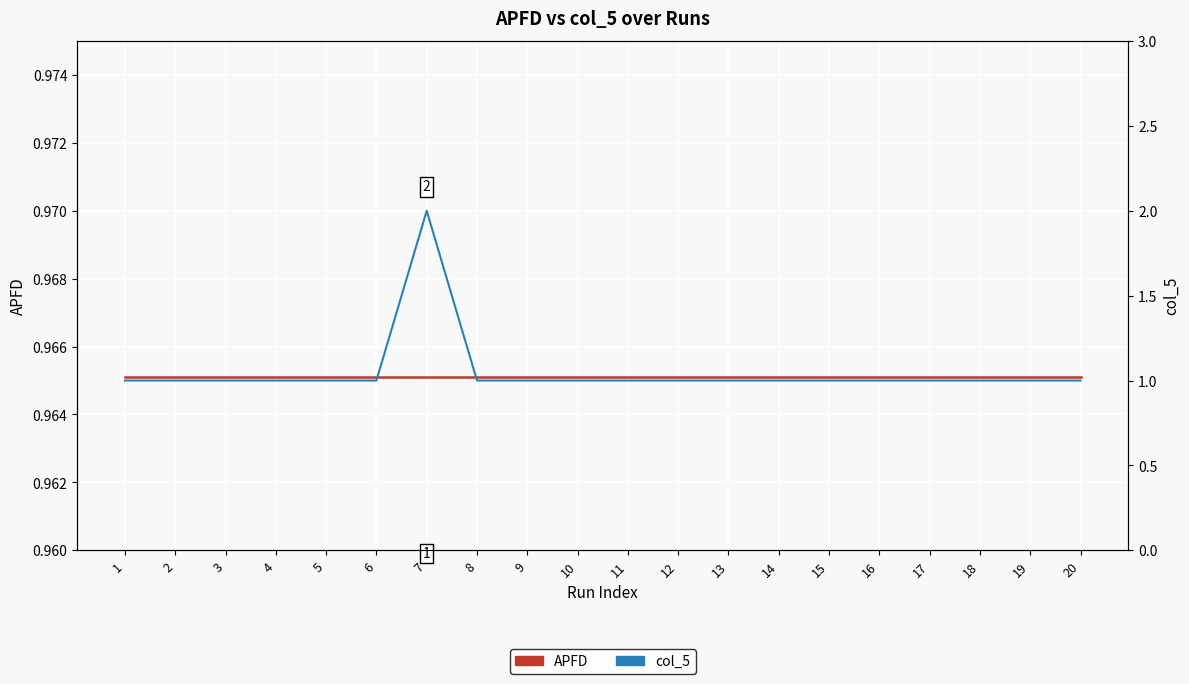

Reading right to left, transcribe all the data shown in this chart.

APFD: 1.0	1.0	1.0	1.0	1.0	1.0	1.0	1.0	1.0	1.0	1.0	1.0	1.0	1.0	1.0	1.0	1.0	1.0	1.0	1.0
col_5: 1.0	1.0	1.0	1.0	1.0	1.0	1.0	1.0	1.0	1.0	1.0	1.0	1.0	2.0	1.0	1.0	1.0	1.0	1.0	1.0